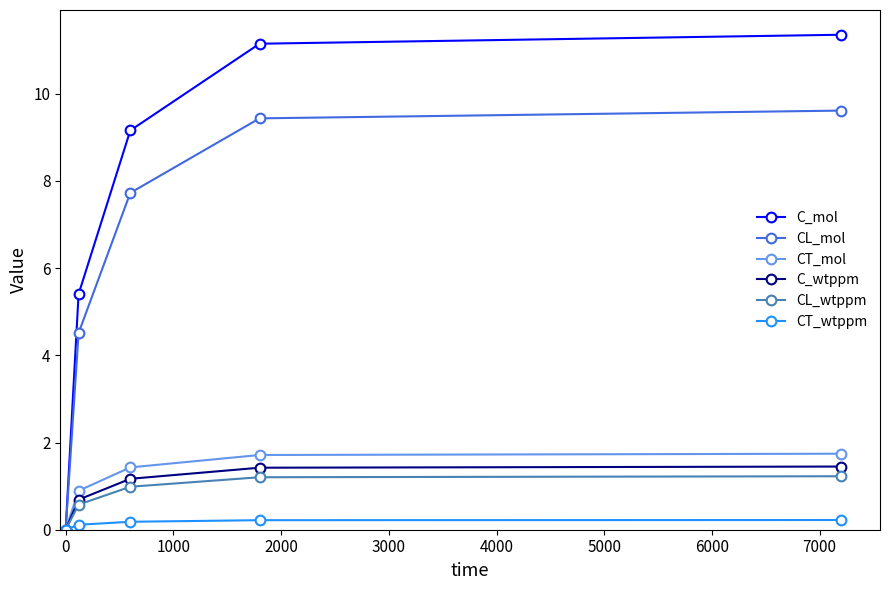

What is the average value of the CT_wtppm series?

0.1